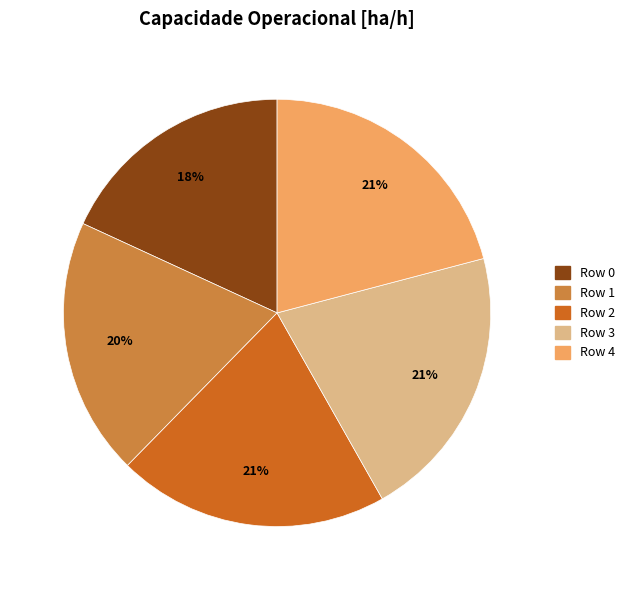

To the nearest percent, what portion does Row 1 represent?

20%